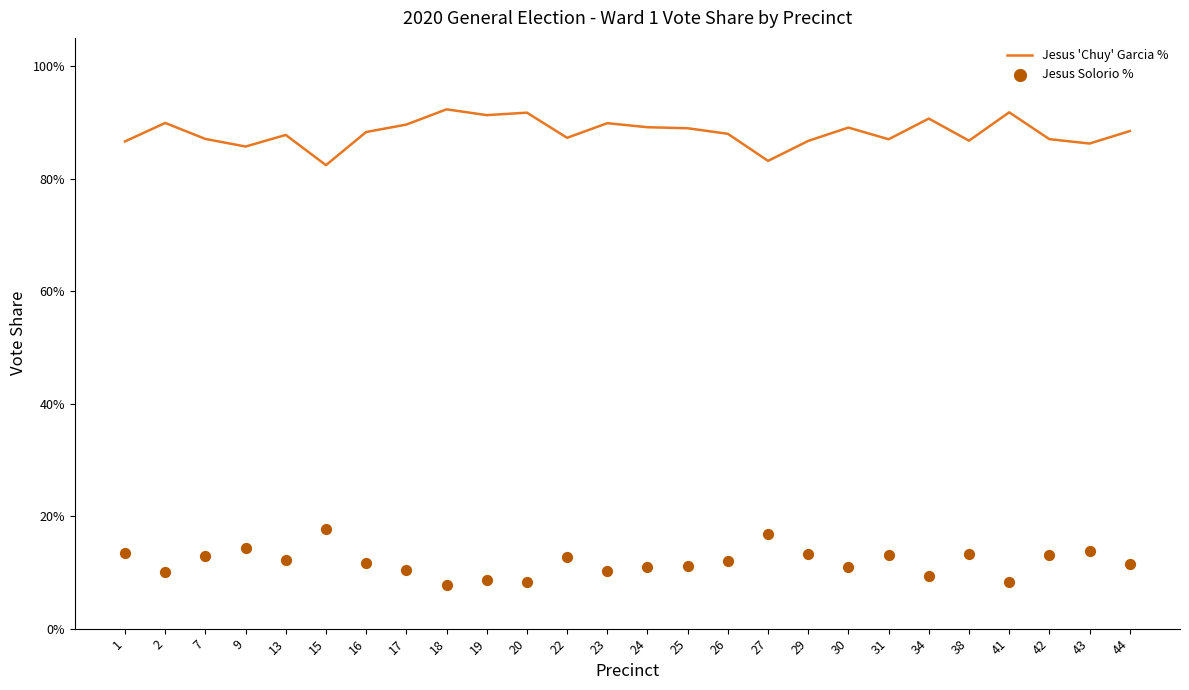

Which series has the largest total across all categories?

Jesus 'Chuy' Garcia %